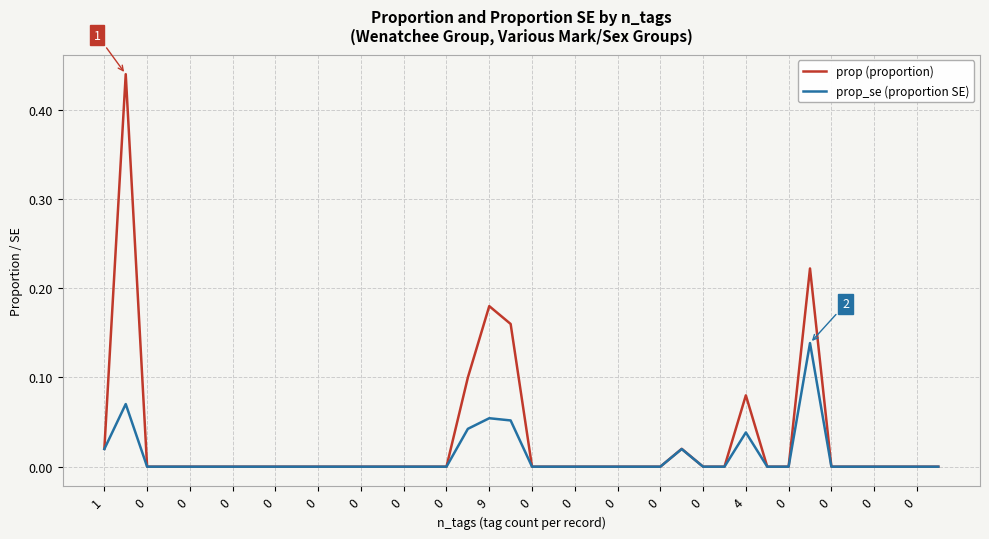

Which series has the largest total across all categories?

prop (proportion)